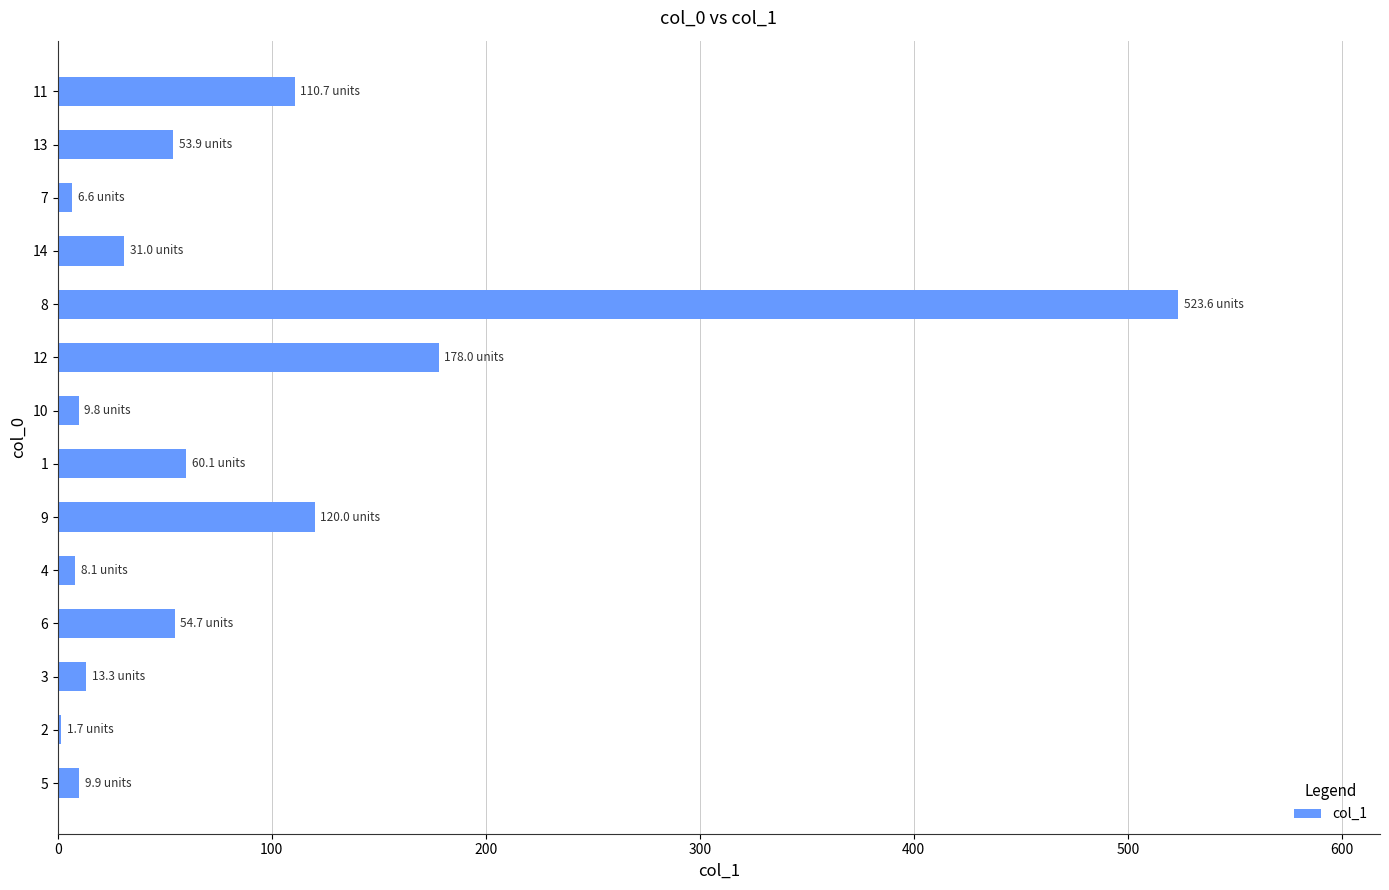

Is it true that the value at 14 is 54.0?

False